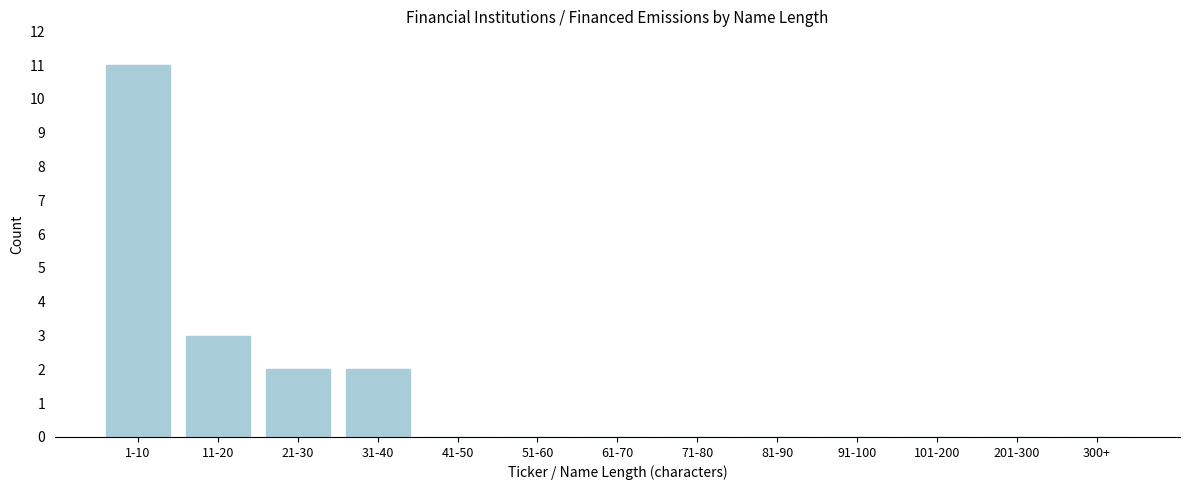

Reading right to left, transcribe all the data shown in this chart.

300+=0	201-300=0	101-200=0	91-100=0	81-90=0	71-80=0	61-70=0	51-60=0	41-50=0	31-40=2	21-30=2	11-20=3	1-10=11